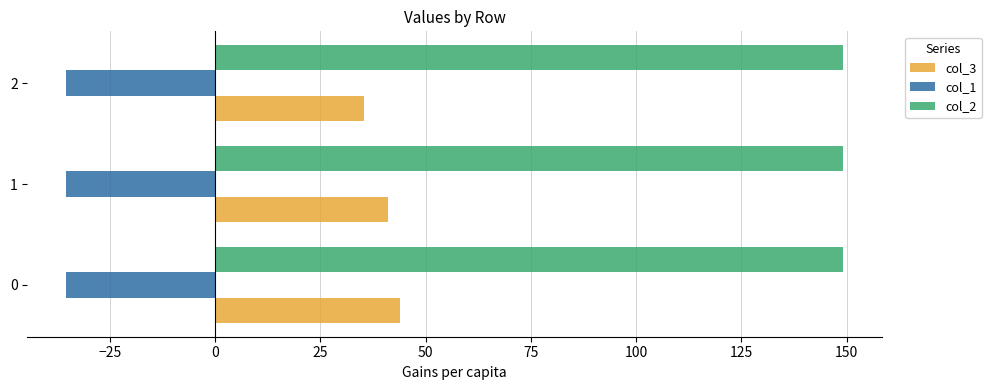

What is the minimum value for col_3?

35.4